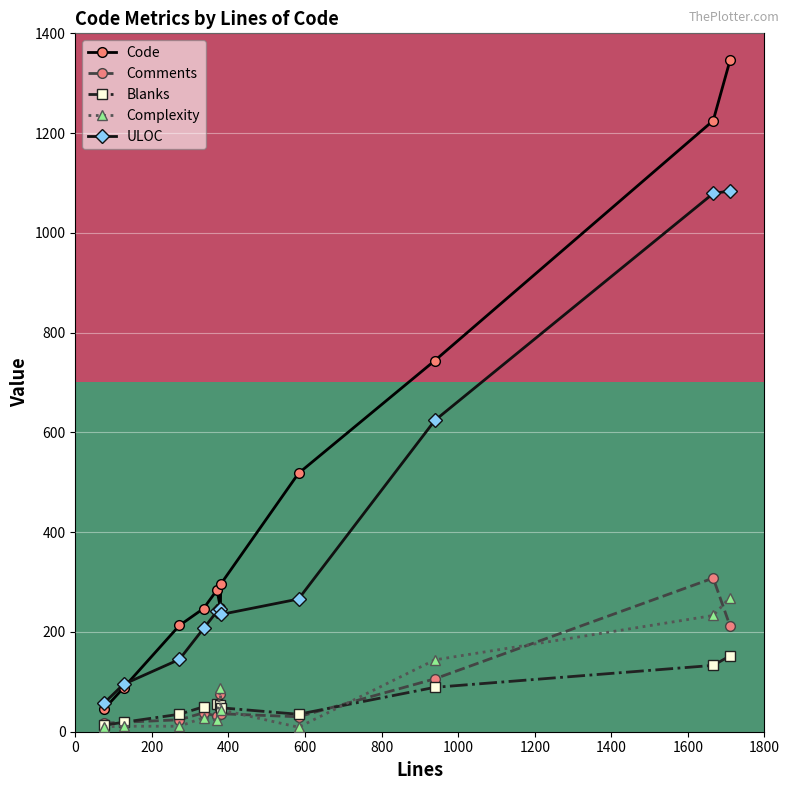

True or false: ULOC and Comments intersect in this chart.

False